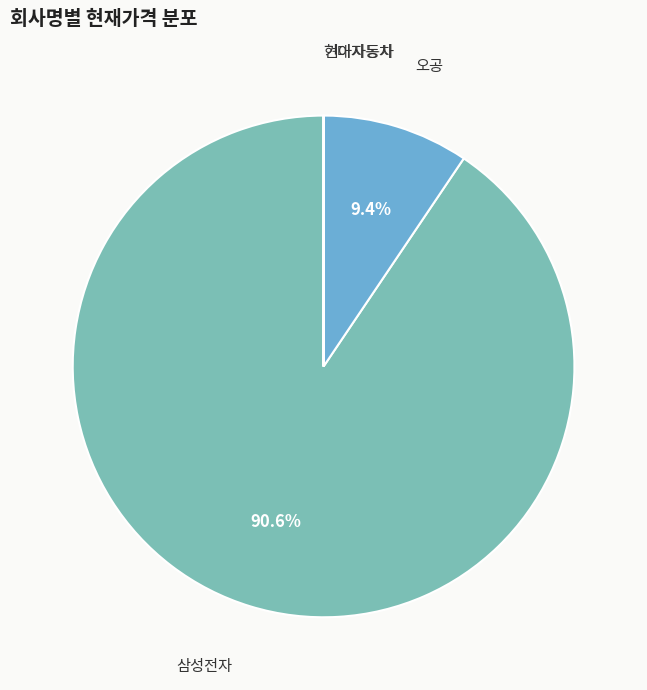

Which category has the biggest portion of the pie?

삼성전자